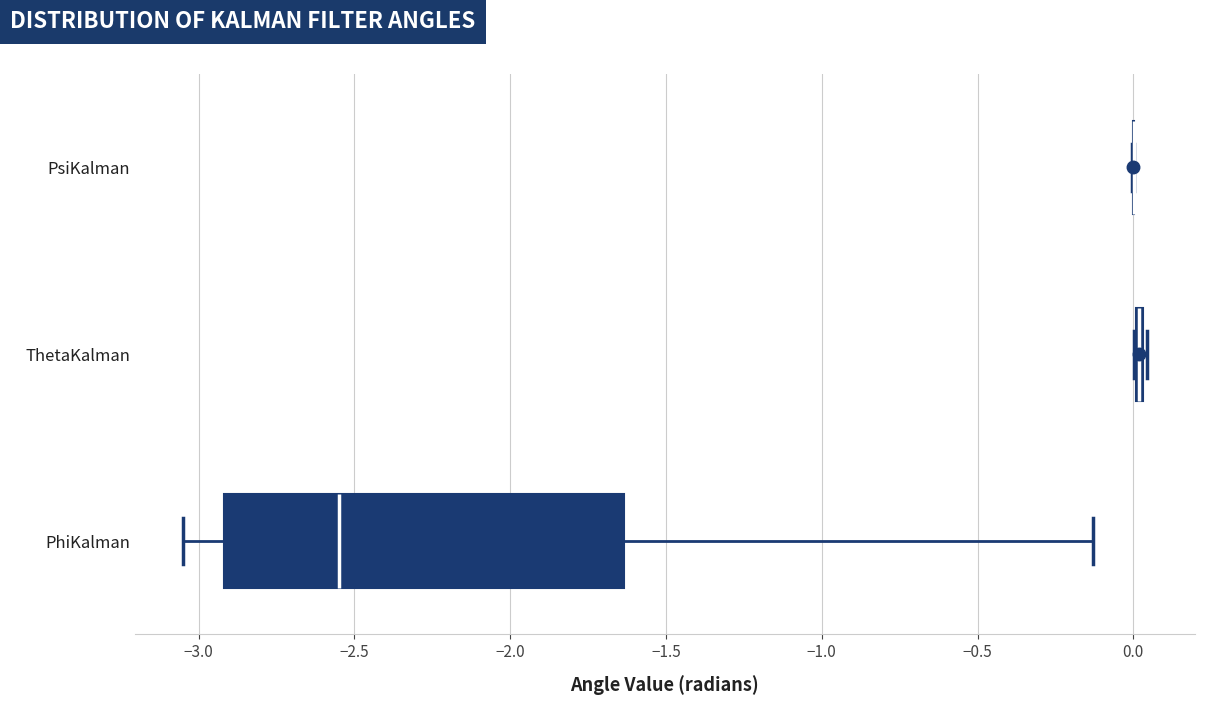

Which box is the widest, from its left edge to its right edge?

PhiKalman